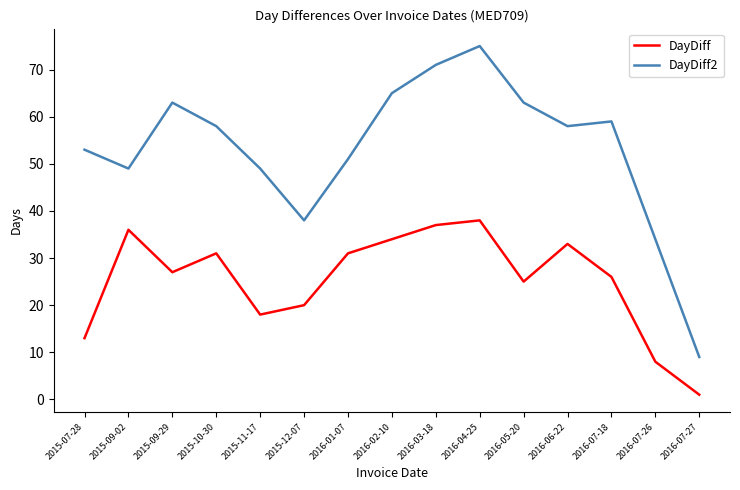

In DayDiff, how many points are higher than both neighbors (excluding endpoints)?

4